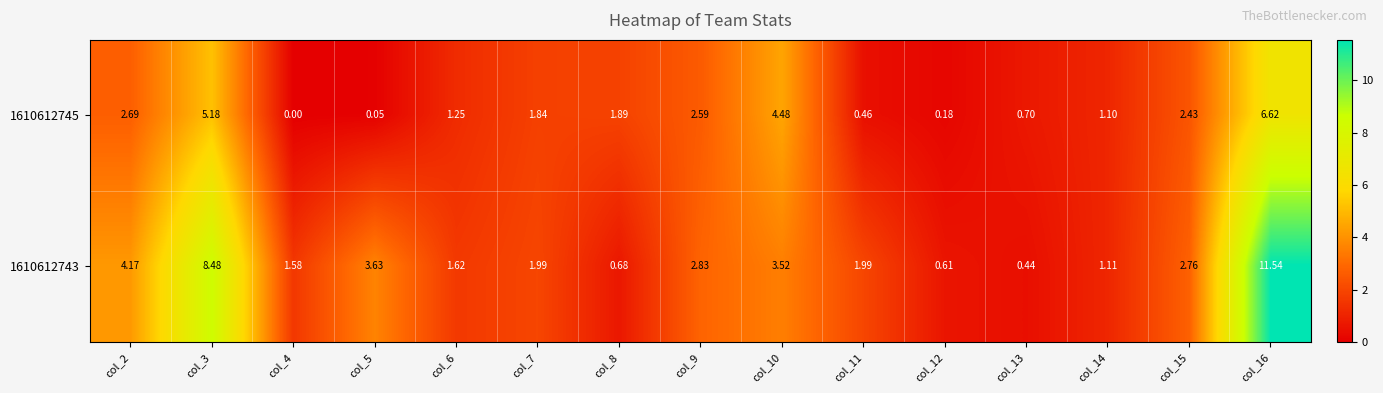

How many values in the 1610612743 series exceed 1?

12